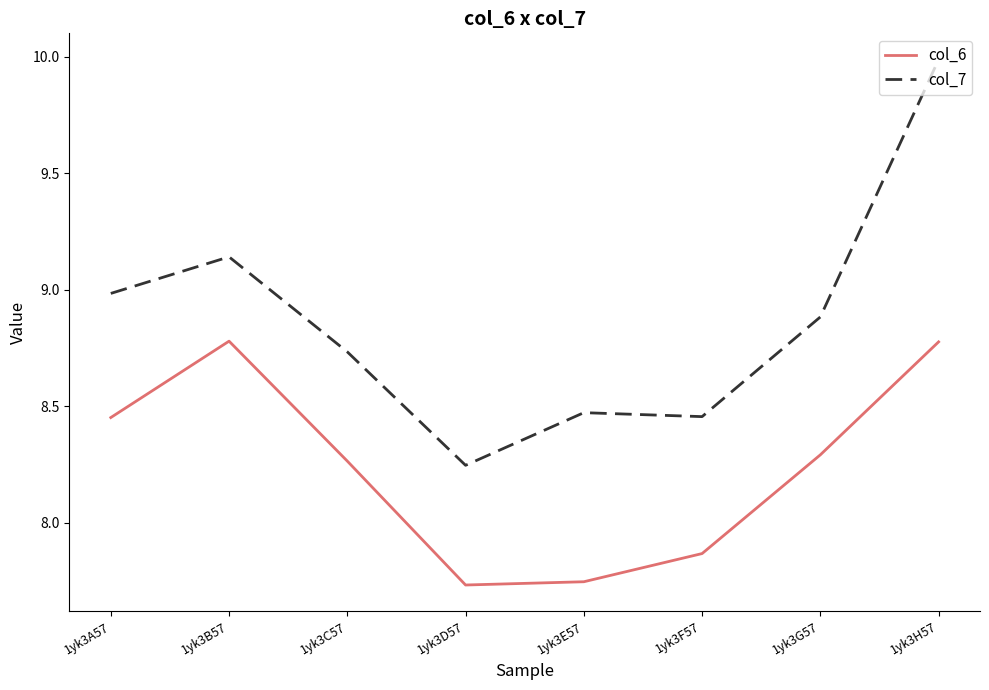

How many lines are shown in the chart?

2